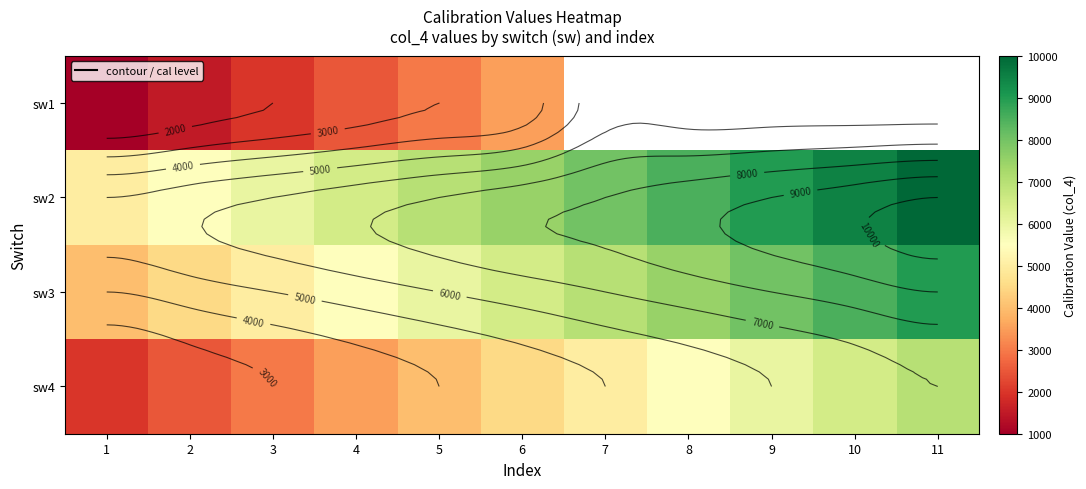

The sw1 series shows 2336.9 at 2. True or false?

False